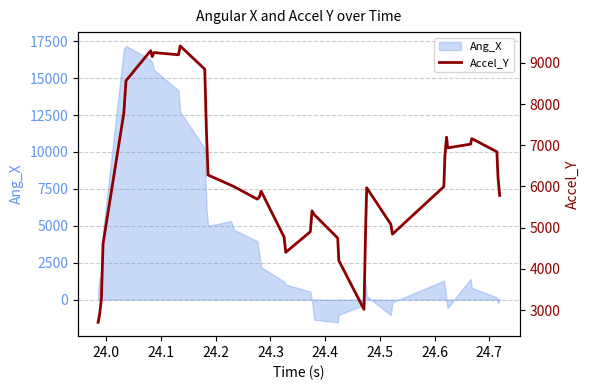

Reading left to right, list all the values displayed in this chart.

2702	2915	3281	4606	7780	8568	9296	9152	9251	9197	9412	8846	7342	6278	6030	5999	5693	5750	5886	4771	4402	4902	5407	5318	4748	4202	3017	4970	5969	5085	4843	5996	6760	7197	6937	7029	7163	6842	6219	5783